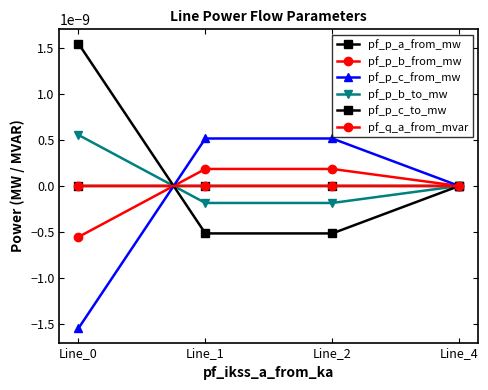

Does the chart have visible grid lines?

No